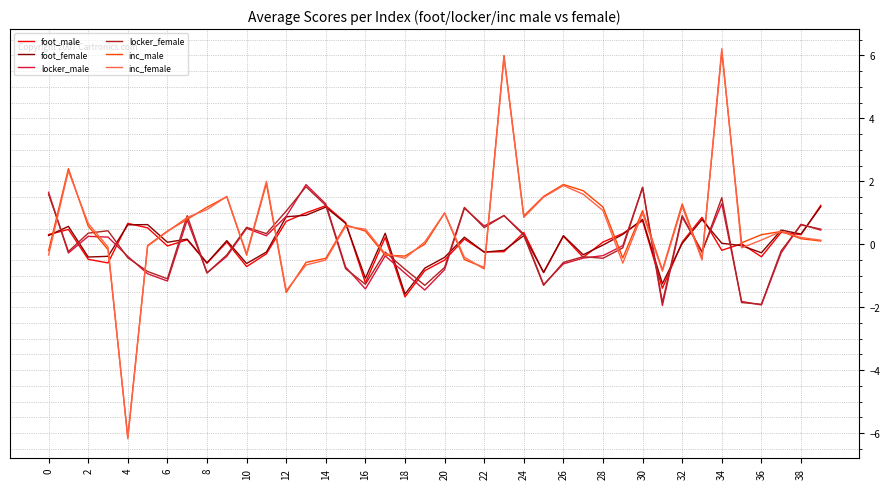

What is the lowest value of the inc_female series?

-6.2